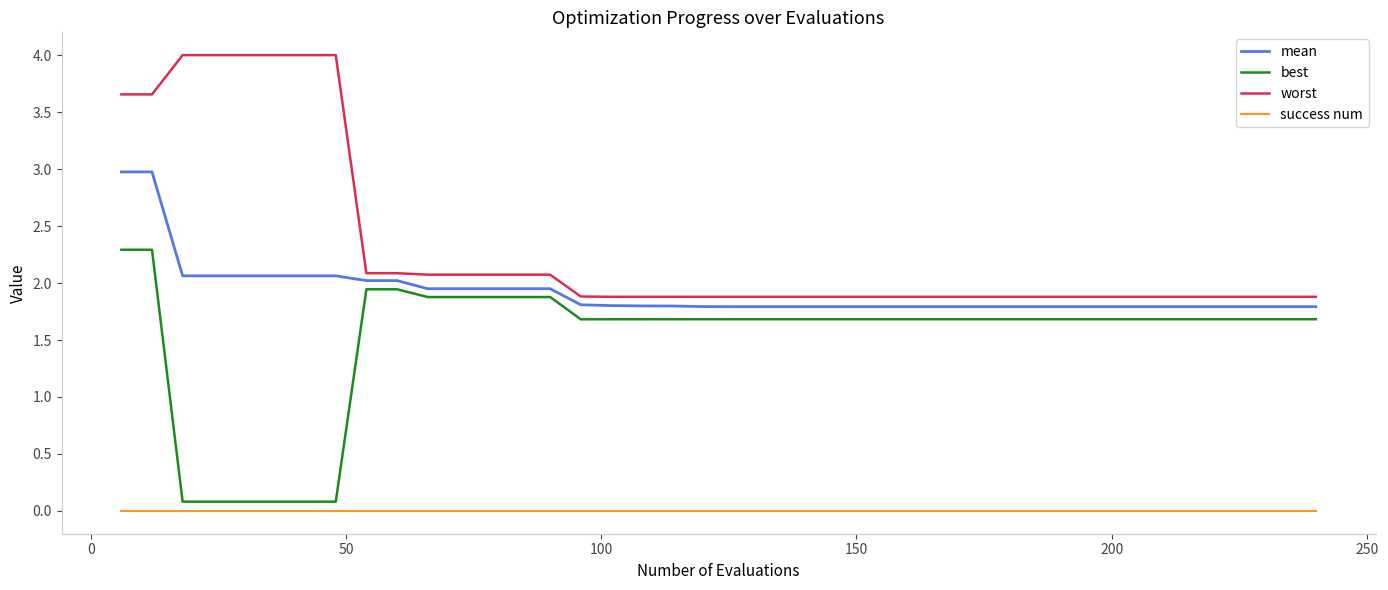

True or false: mean and best cross at least once.

False